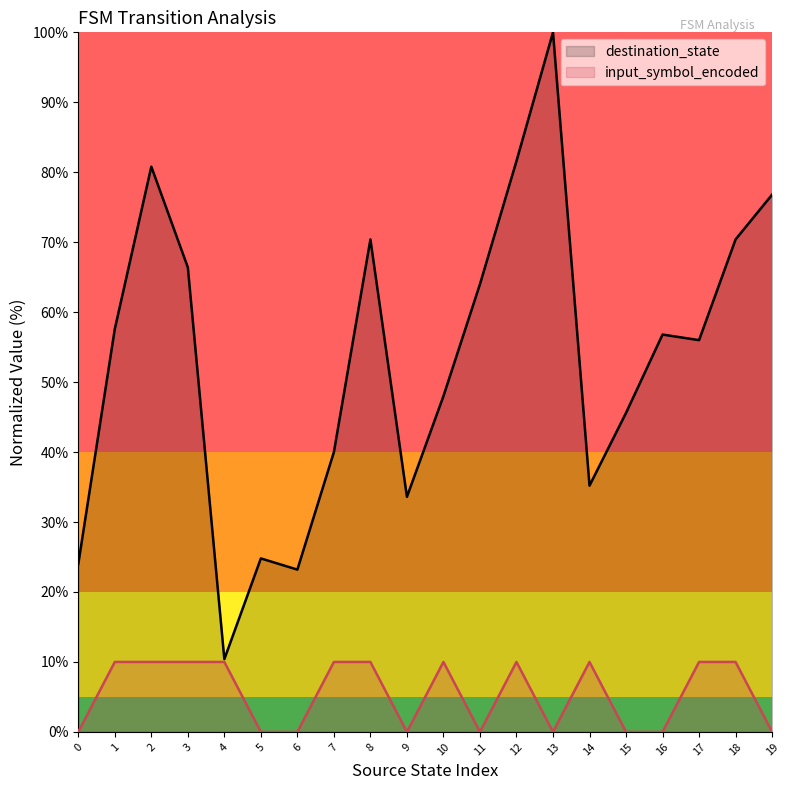

What is the sum of the destination_state values at 2 and 9?

114.4